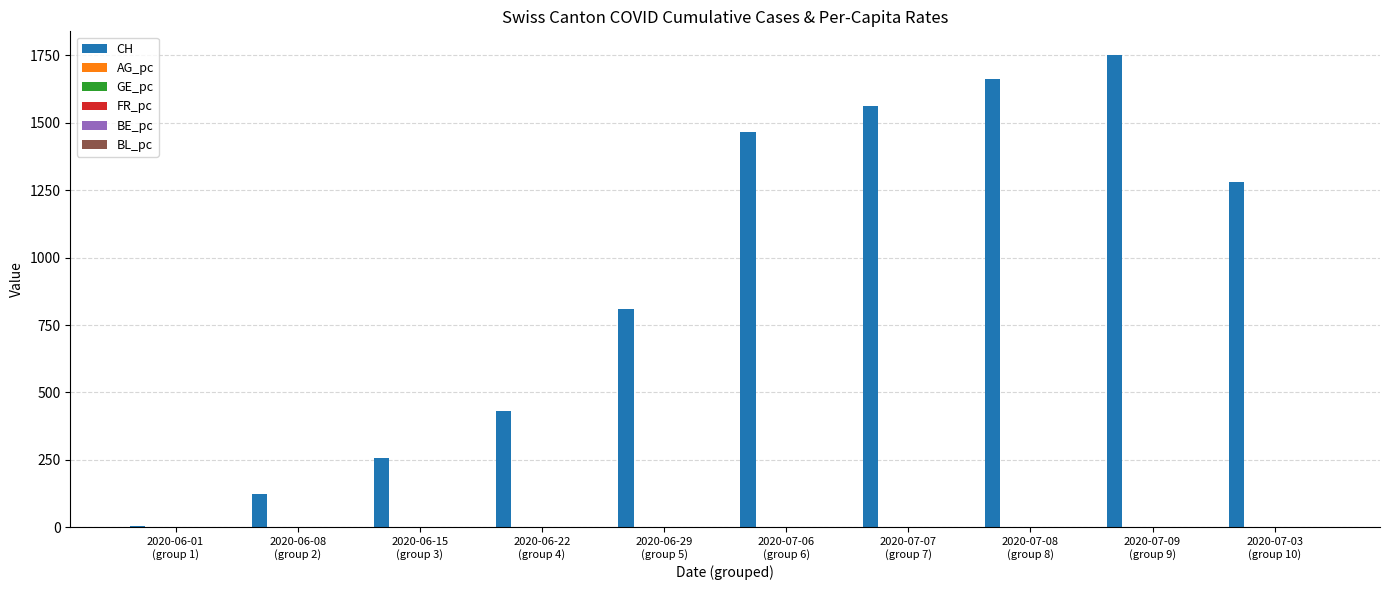

What is the maximum value shown in the chart?

1752.0